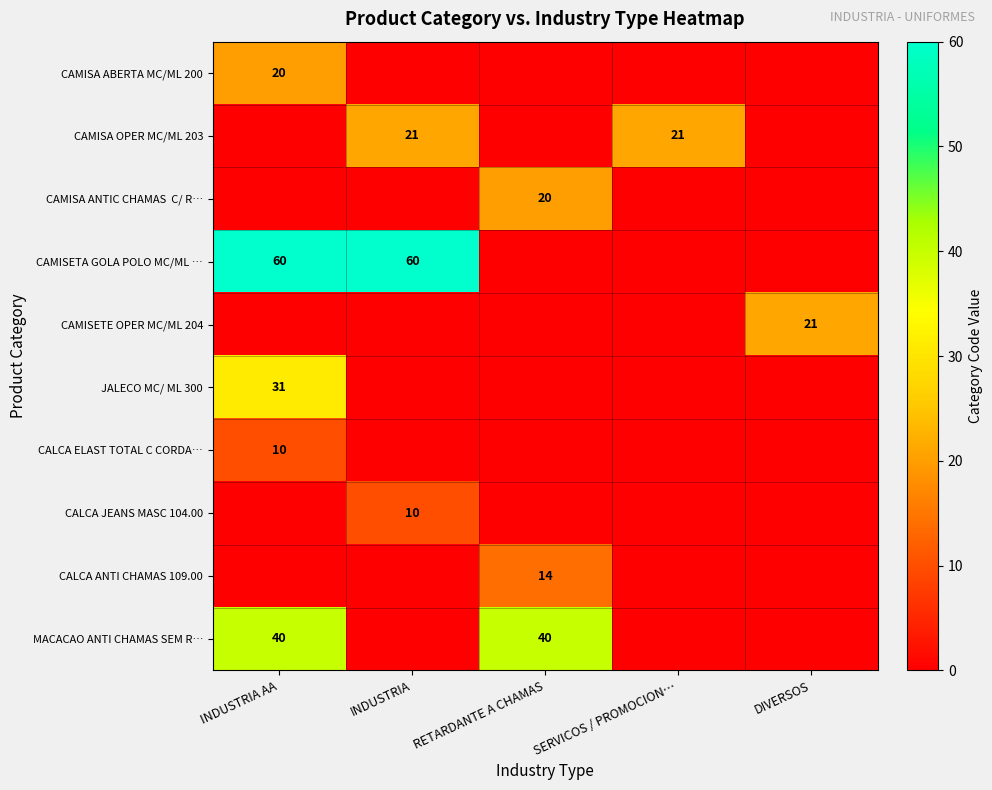

At how many categories does at least one series exceed 29?

3